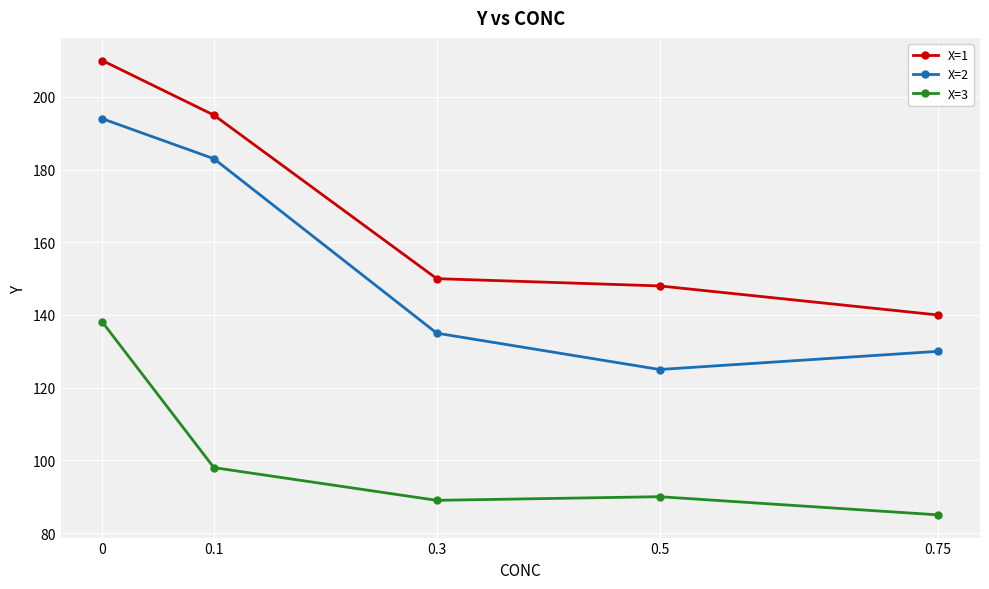

What is the difference between the X=3 values at 0.75 and 0?

53